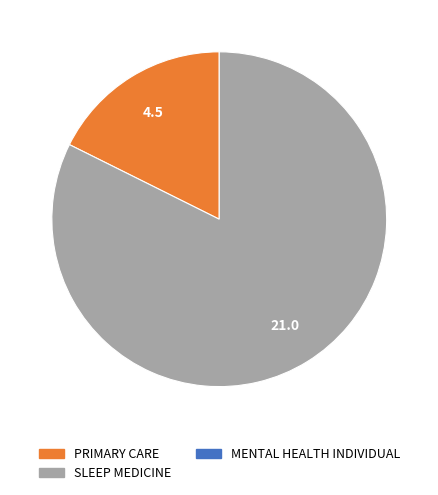

Does any single category account for the majority?

Yes